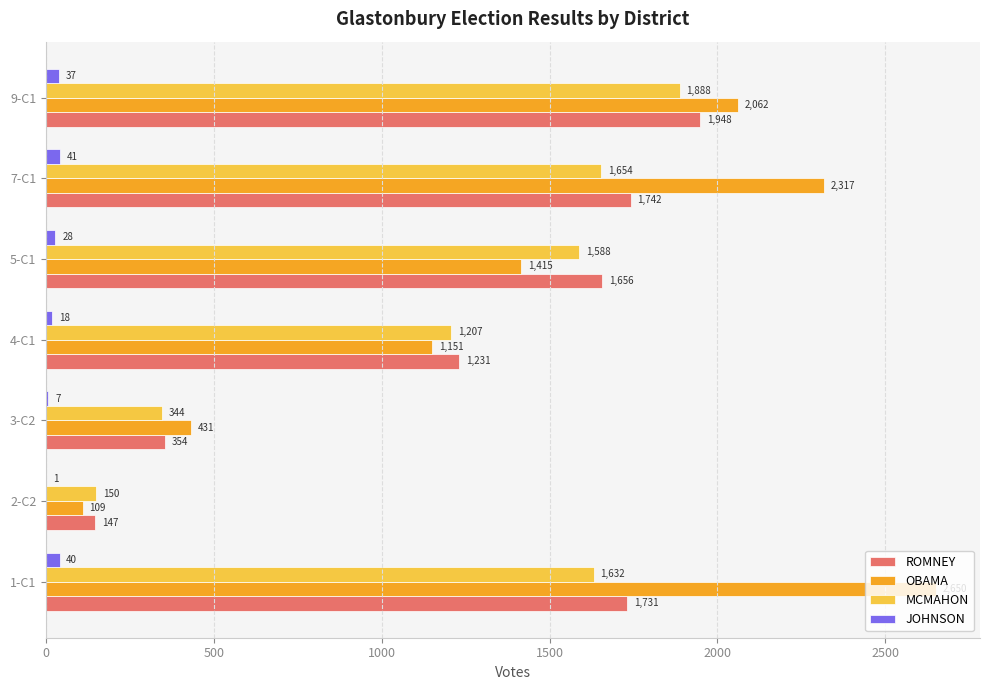

Count the number of data series in this chart.

4